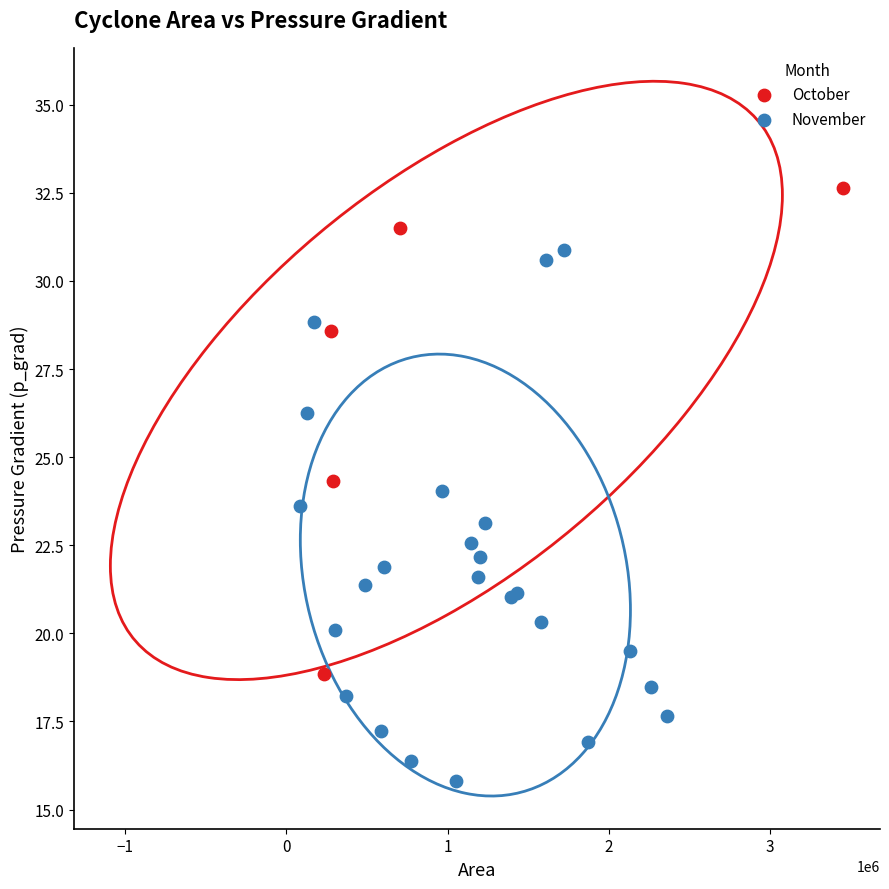

Which series contains the lowest Y value?

November